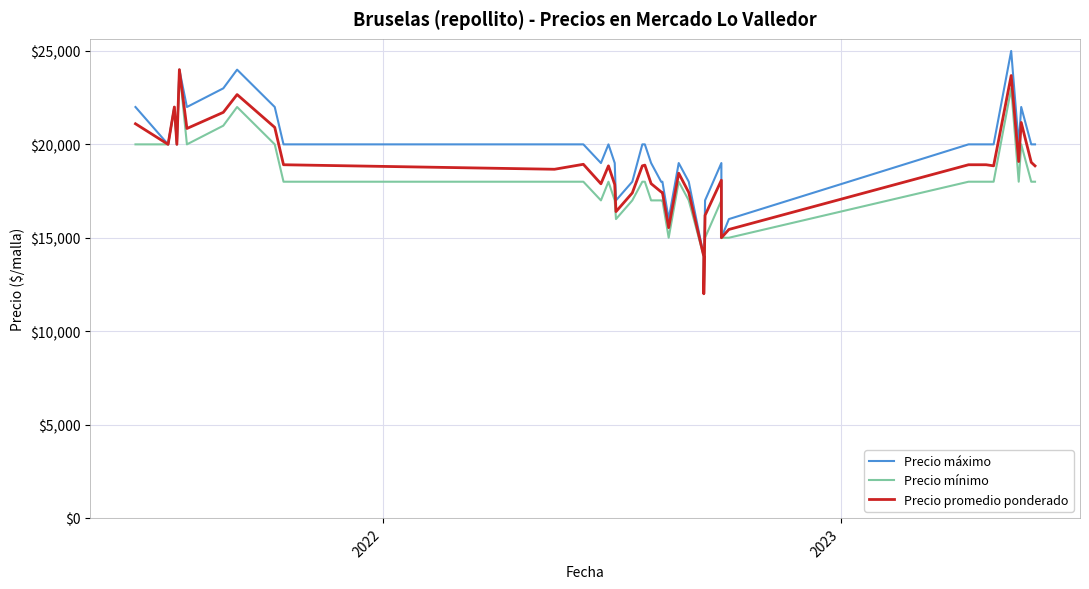

What is the average value of the Precio máximo series?

19550